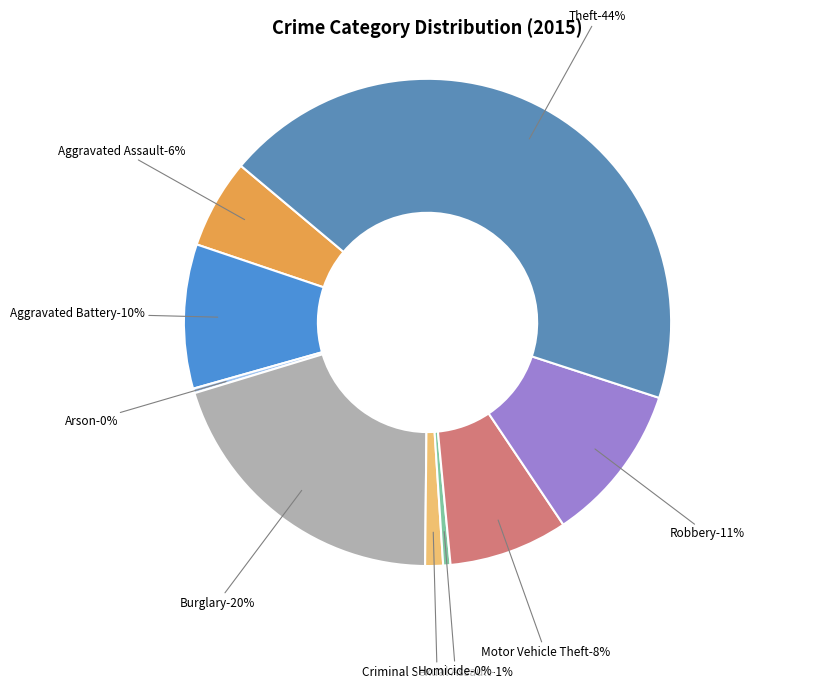

Does Aggravated Battery represent more than half of the total?

No